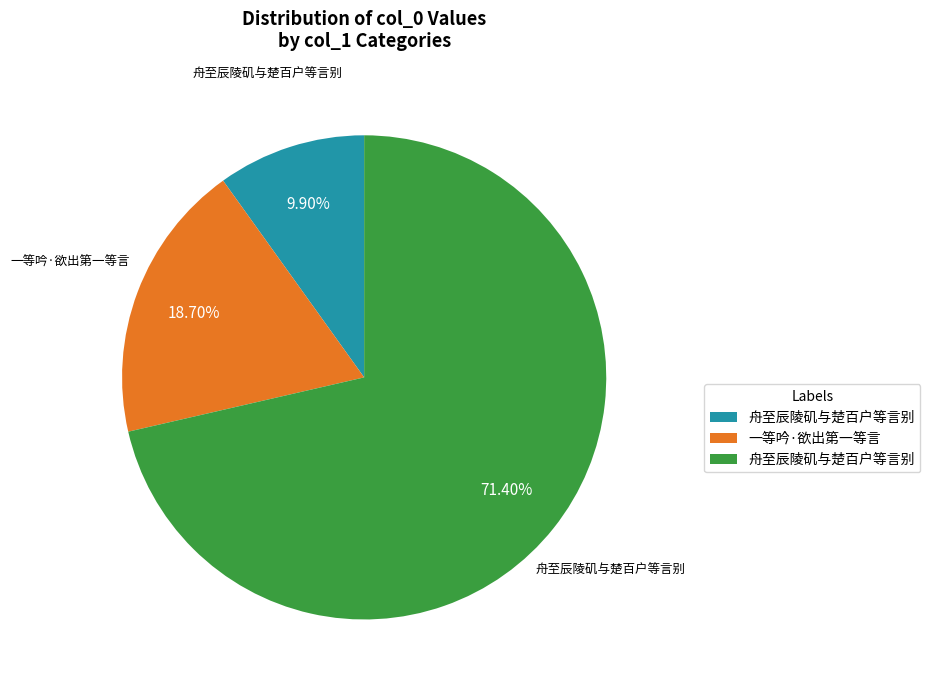

Count the number of slices in the pie.

3